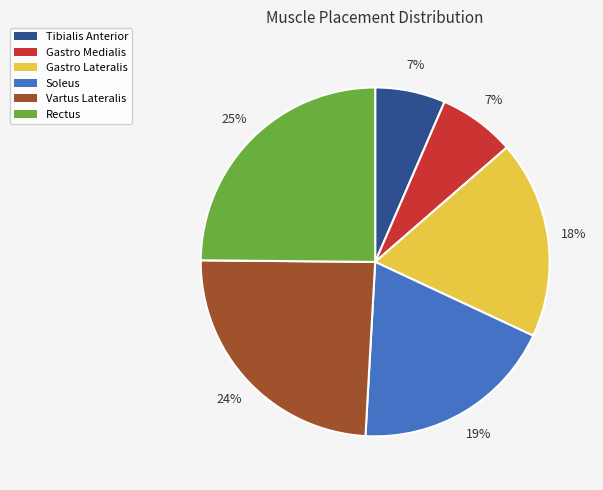

Is it true that Rectus is 14% of the pie?

False